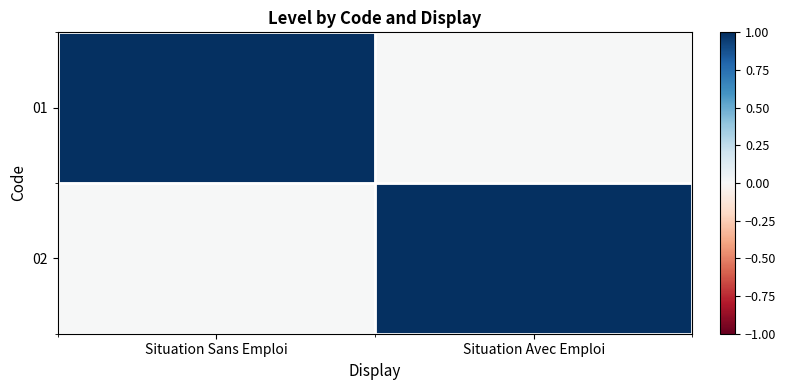

Rank the series at Situation Sans Emploi from highest to lowest value.

01, 02